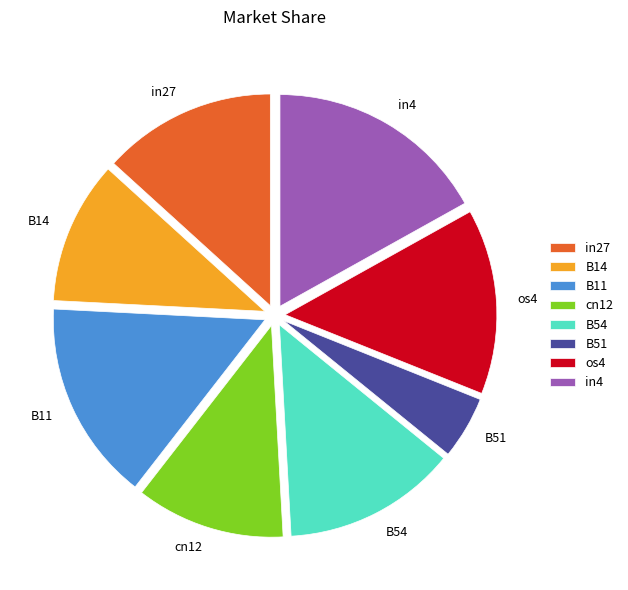

True or false: cn12 accounts for 11% of the total.

True